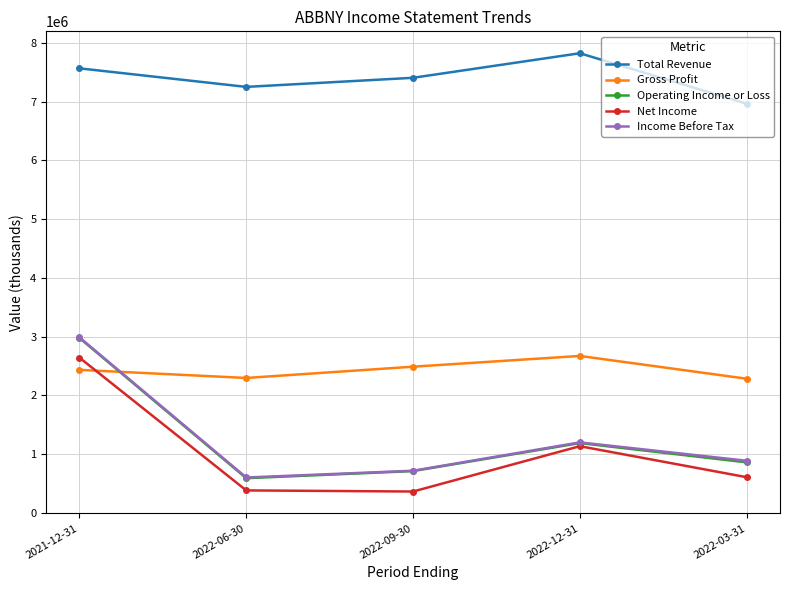

What value does the Total Revenue series have at 2022-09-30, to the nearest 50?

7406000